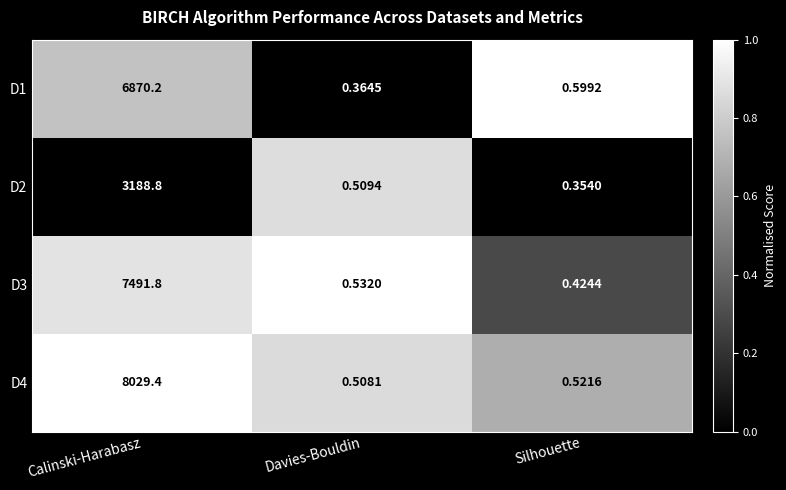

At which category does the chart reach its minimum across all series?

Silhouette